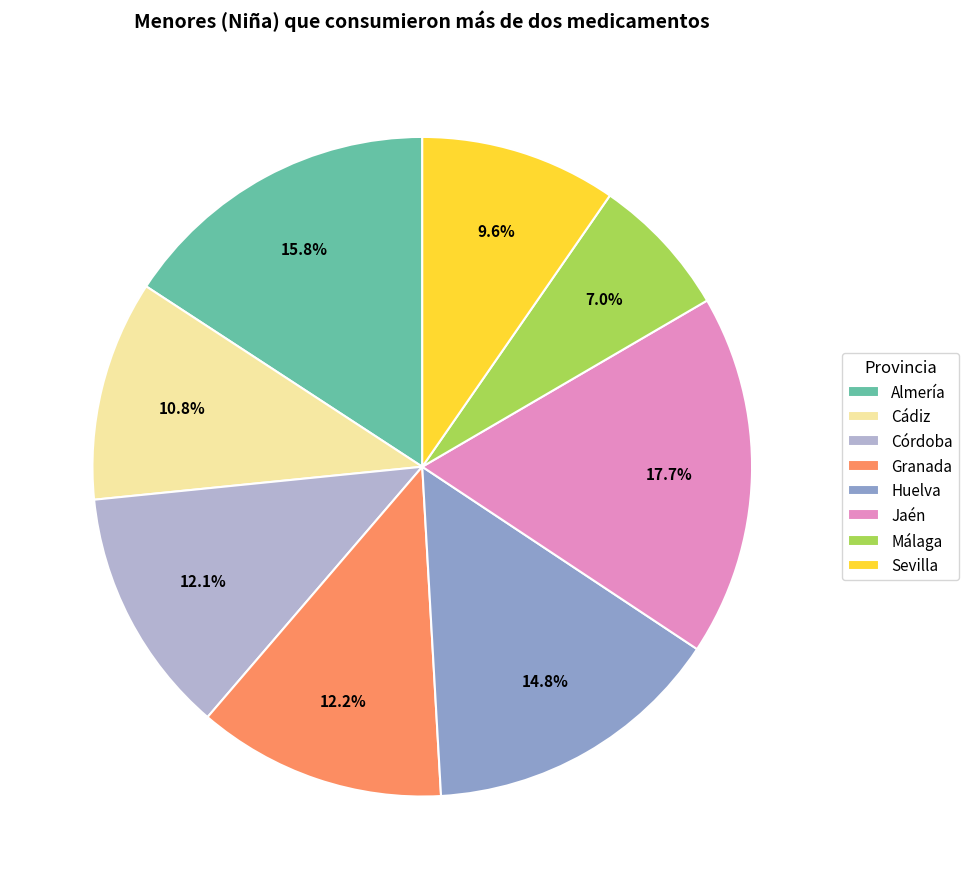

How much of the chart is everything except Jaén?

82.3%